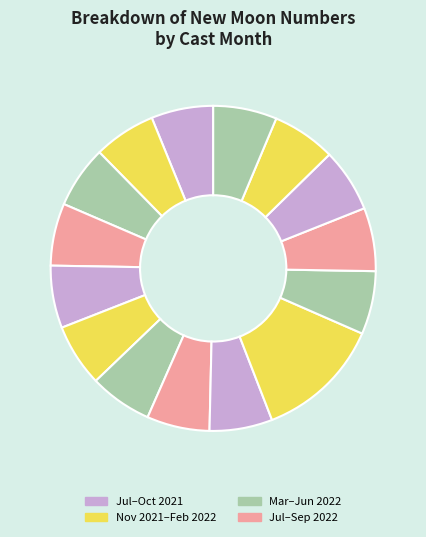

Which slice is the largest?

9 (2022)